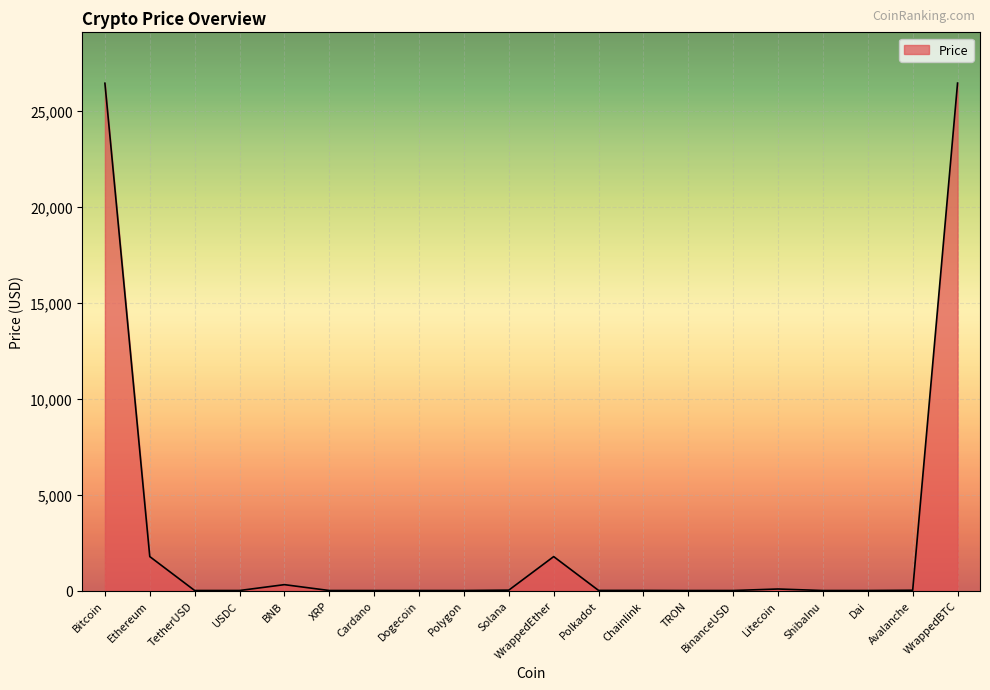

What is the difference between the maximum and minimum values?

26454.6